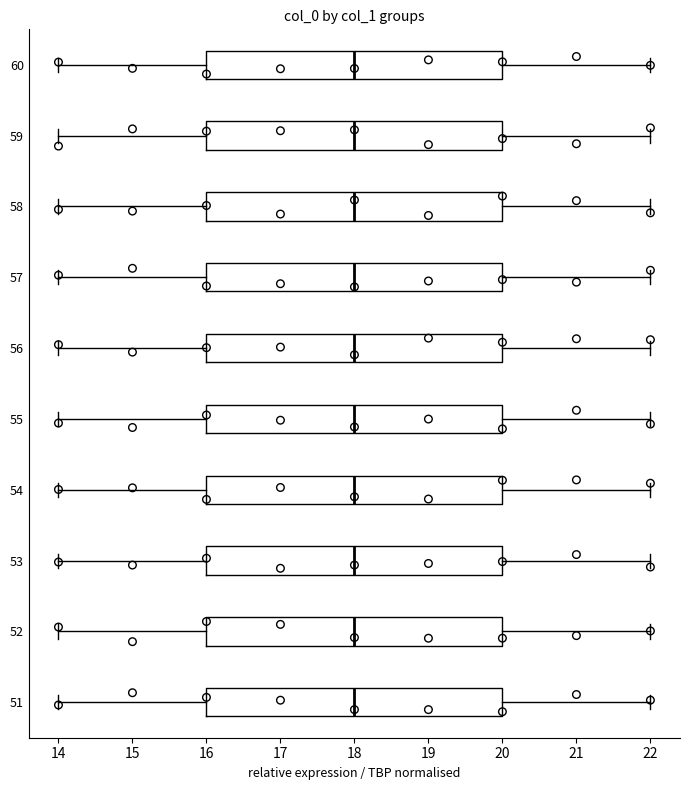

Reading bottom to top, transcribe this box plot: for each box, give where its median line is, the range the box spans, and where its two whiskers end, as read against the x-axis. The values are not printed on the chart, so give them approximately, as read against the axis.

51: median 18, box 16 to 20, whiskers 14 to 22
52: median 18, box 16 to 20, whiskers 14 to 22
53: median 18, box 16 to 20, whiskers 14 to 22
54: median 18, box 16 to 20, whiskers 14 to 22
55: median 18, box 16 to 20, whiskers 14 to 22
56: median 18, box 16 to 20, whiskers 14 to 22
57: median 18, box 16 to 20, whiskers 14 to 22
58: median 18, box 16 to 20, whiskers 14 to 22
59: median 18, box 16 to 20, whiskers 14 to 22
60: median 18, box 16 to 20, whiskers 14 to 22